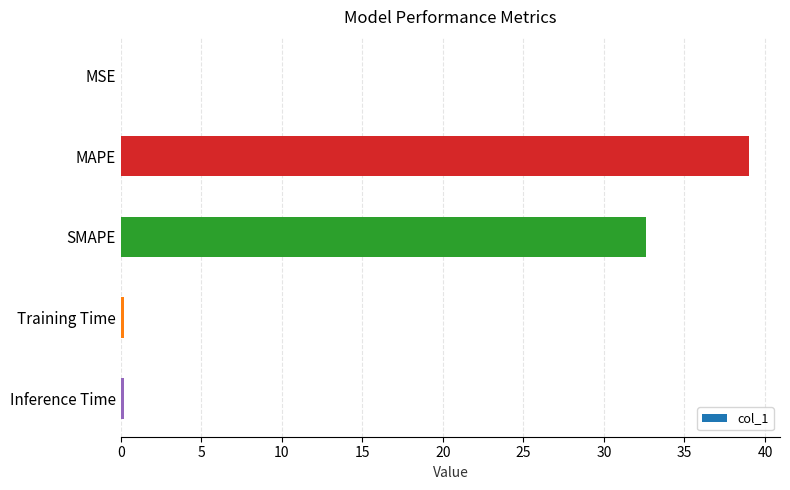

What is the sum of all values?

72.0